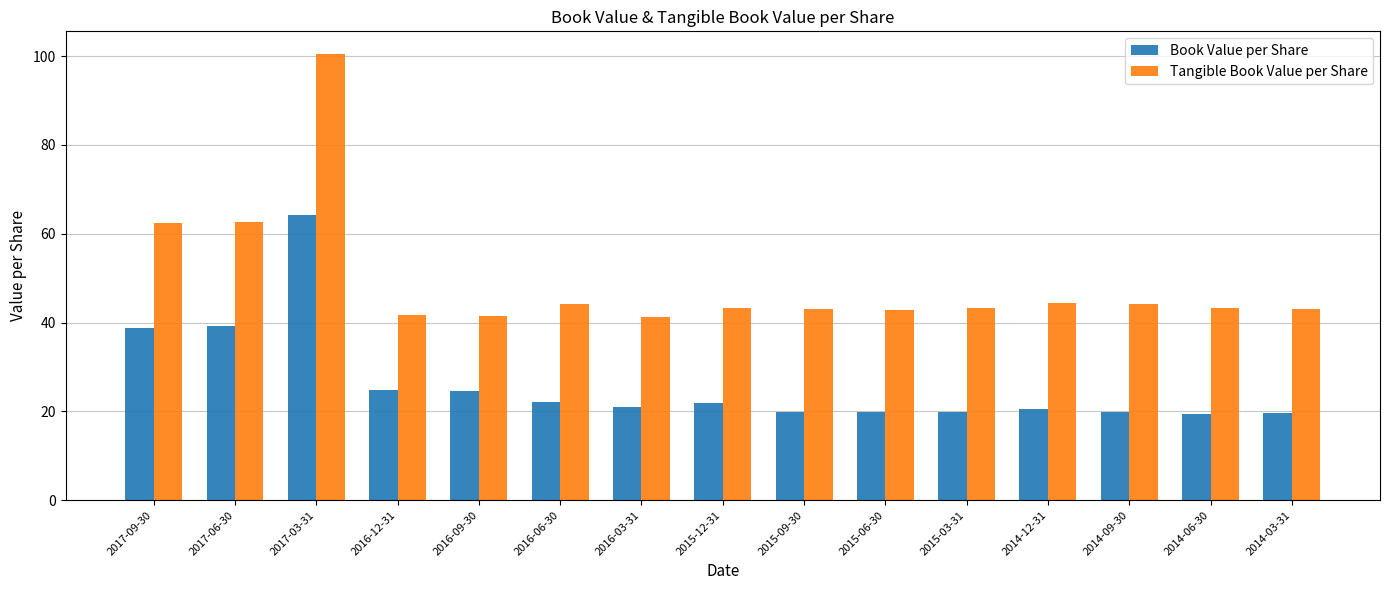

What is the label of the 14th bar from the left?

2014-06-30